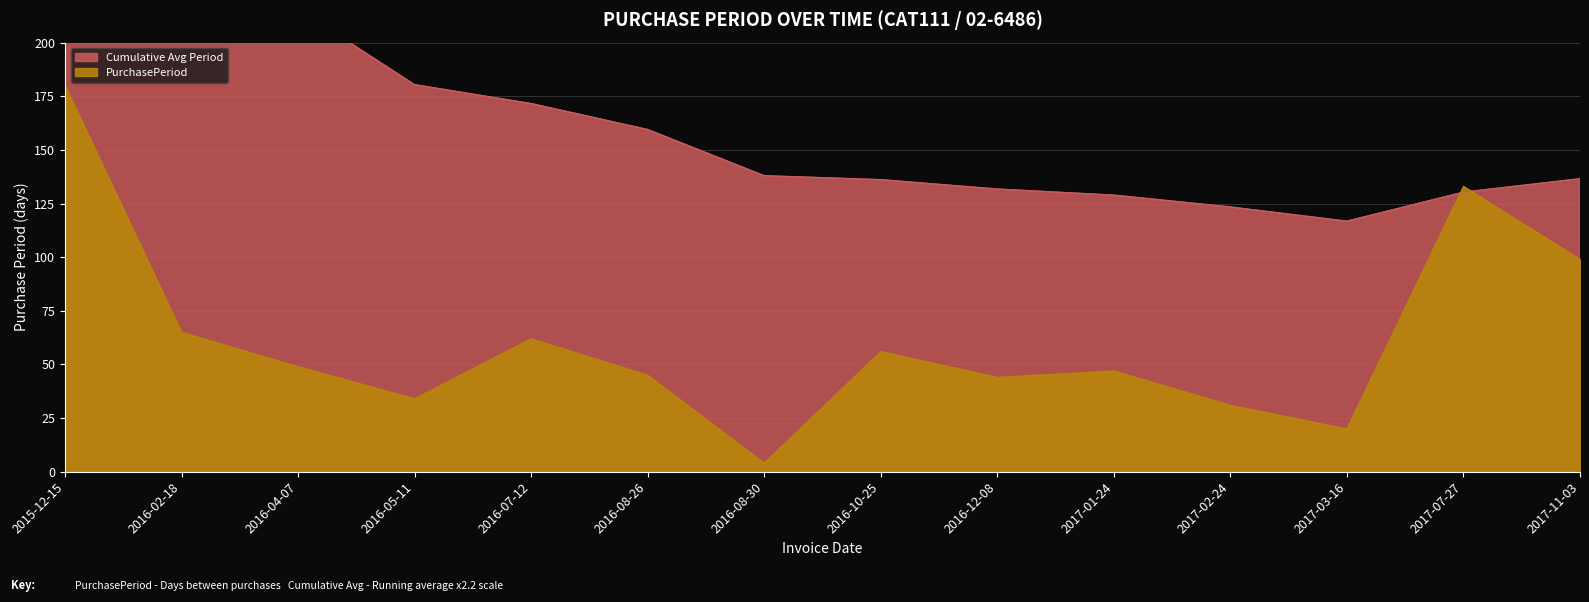

What is the label of the 5th point from the right?

2017-01-24